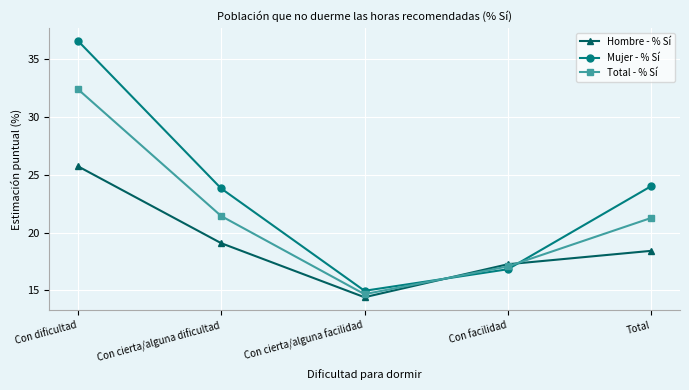

What is the average value of the Total - % Sí series?

21.4